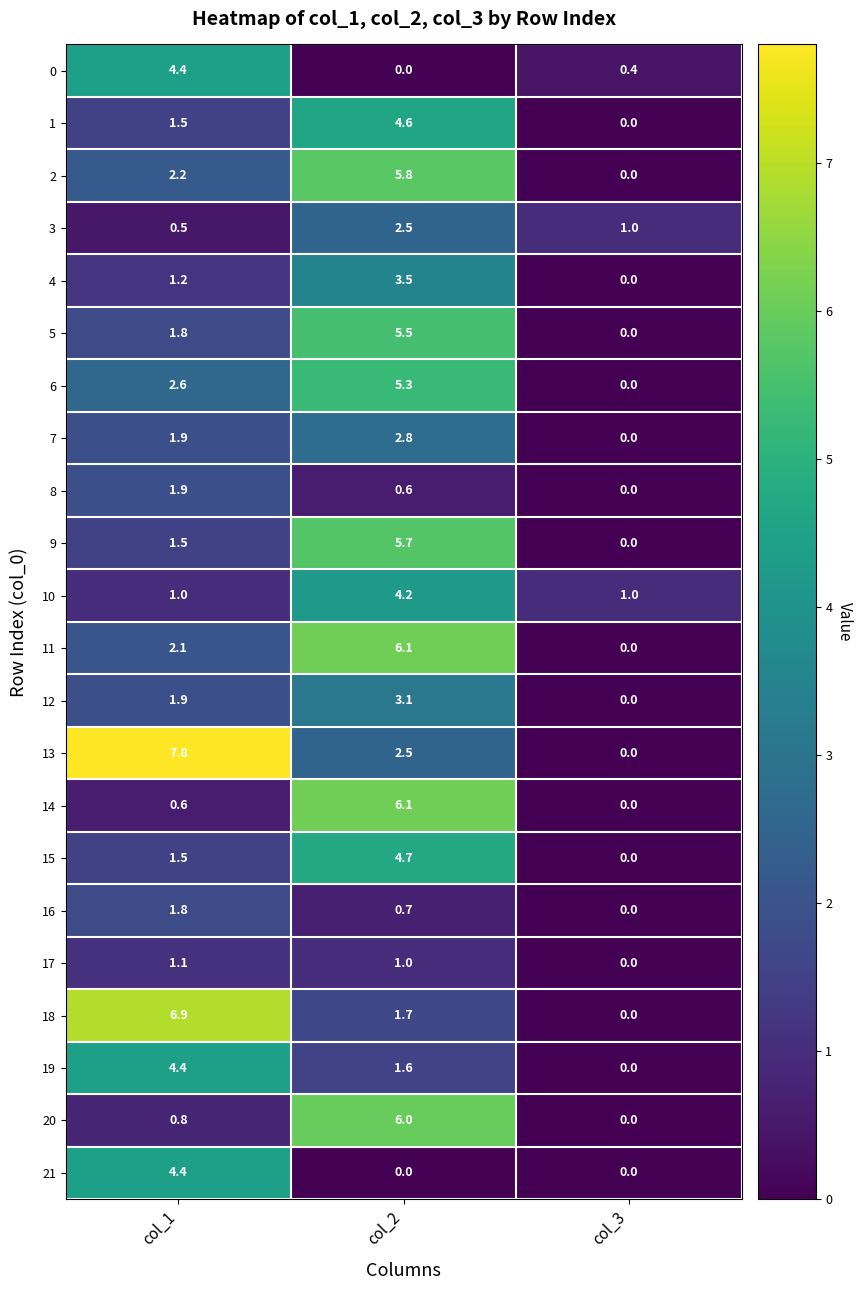

How many values in 12 are above zero?

2